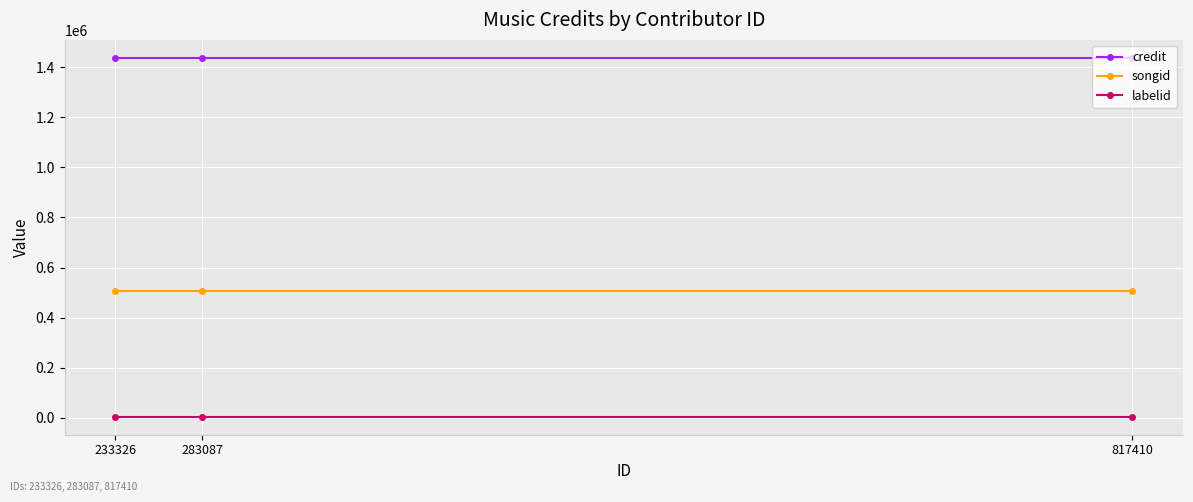

Reading left to right, extract all data points from this chart.

credit: 1437459	1437459	1437459
songid: 507780	507780	507780
labelid: 4065	4065	4065